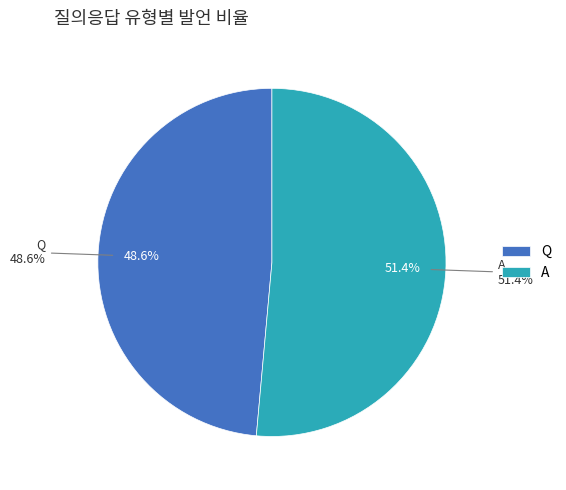

Rank the categories by value from highest to lowest.

A, Q